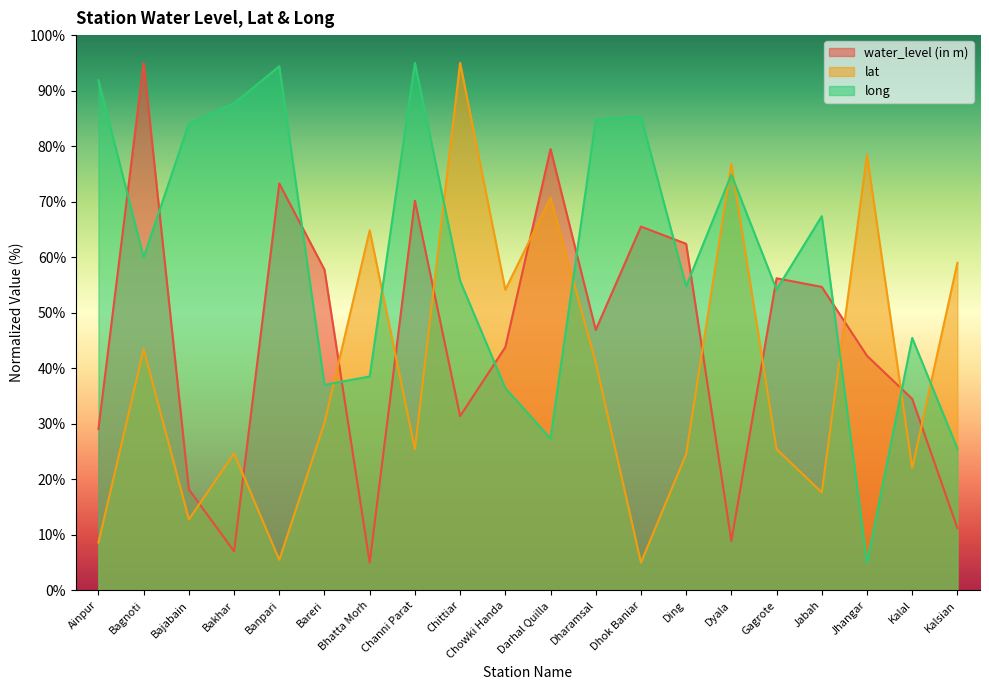

How many times do long and water_level (in m) cross each other?

12